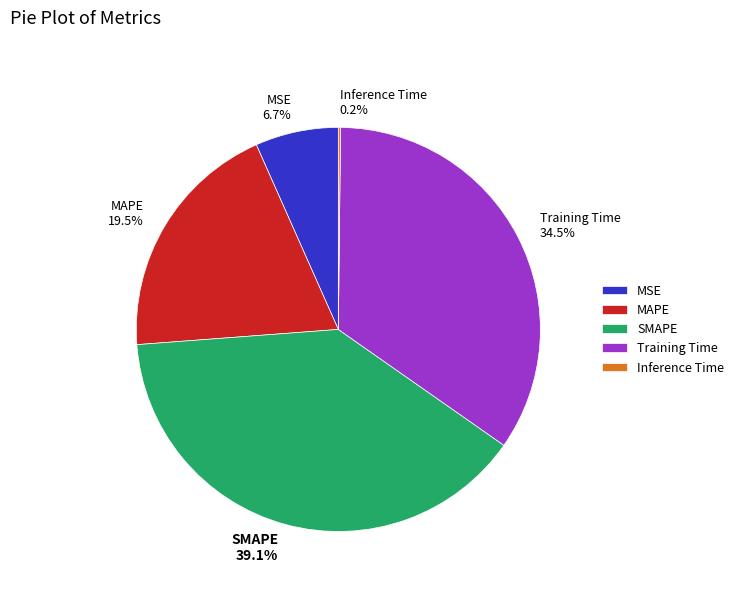

What is the ratio of the value at MAPE 19.5% to the value at Training Time 34.5%?

0.6